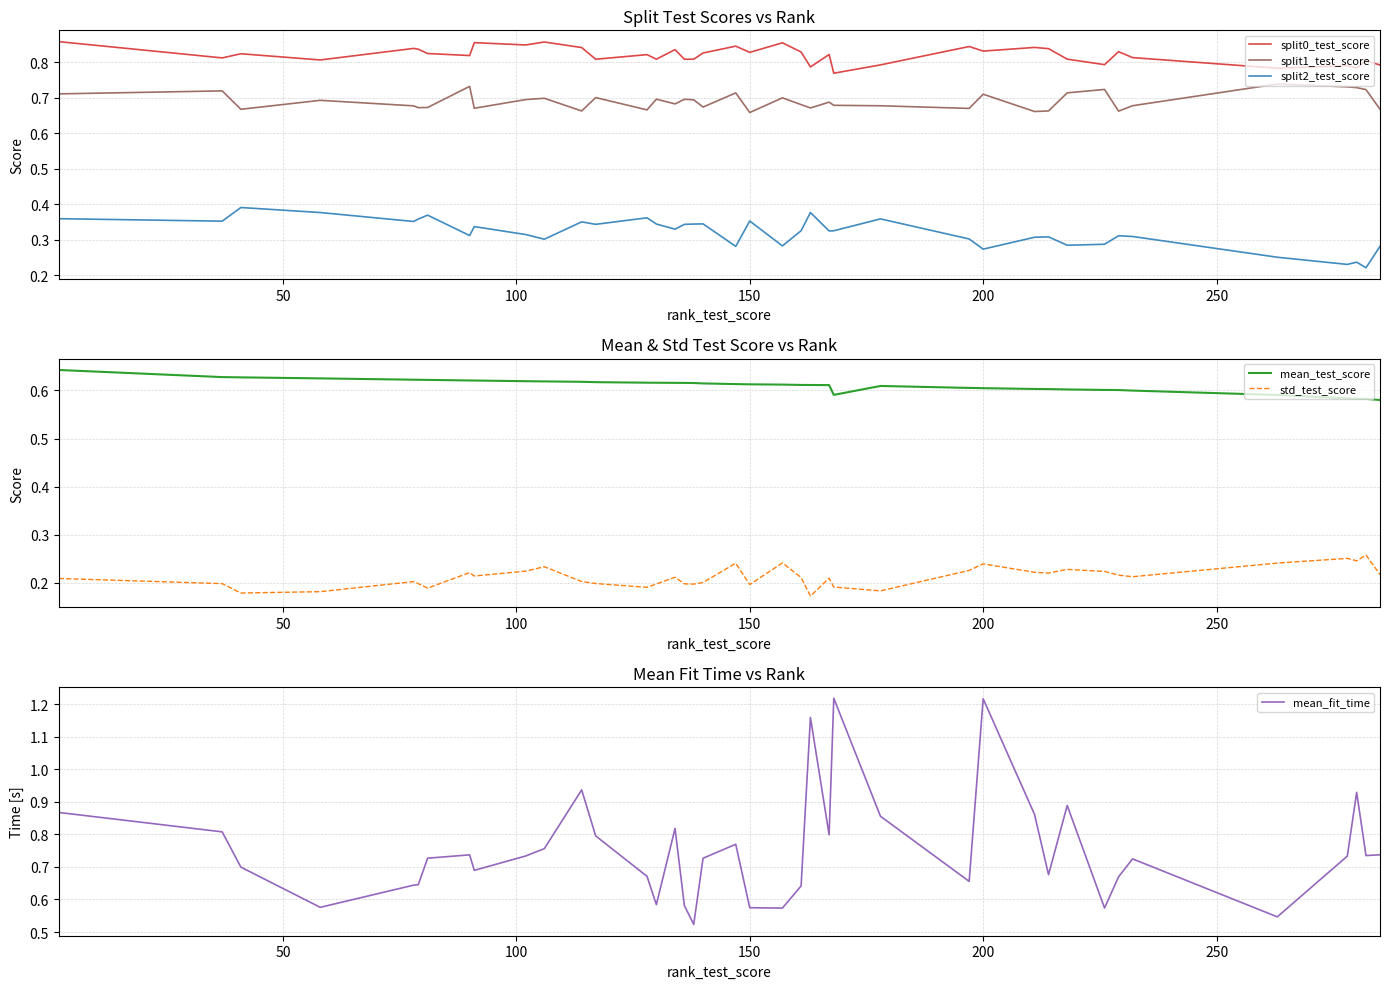

What is the average value of the split1_test_score series?

0.7